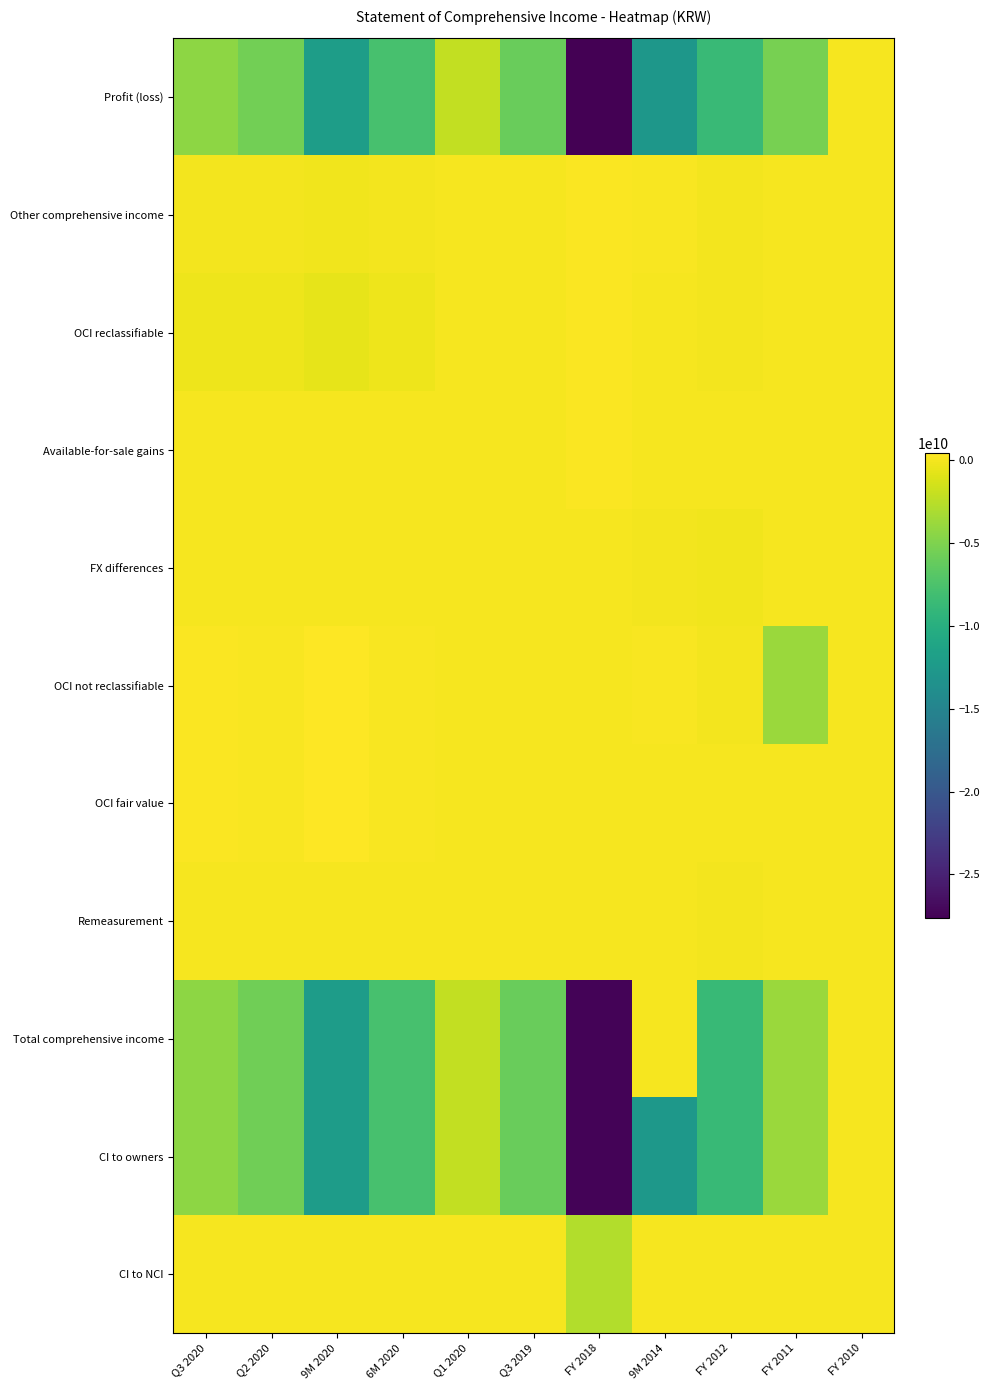

What is the greatest value displayed?

428936351